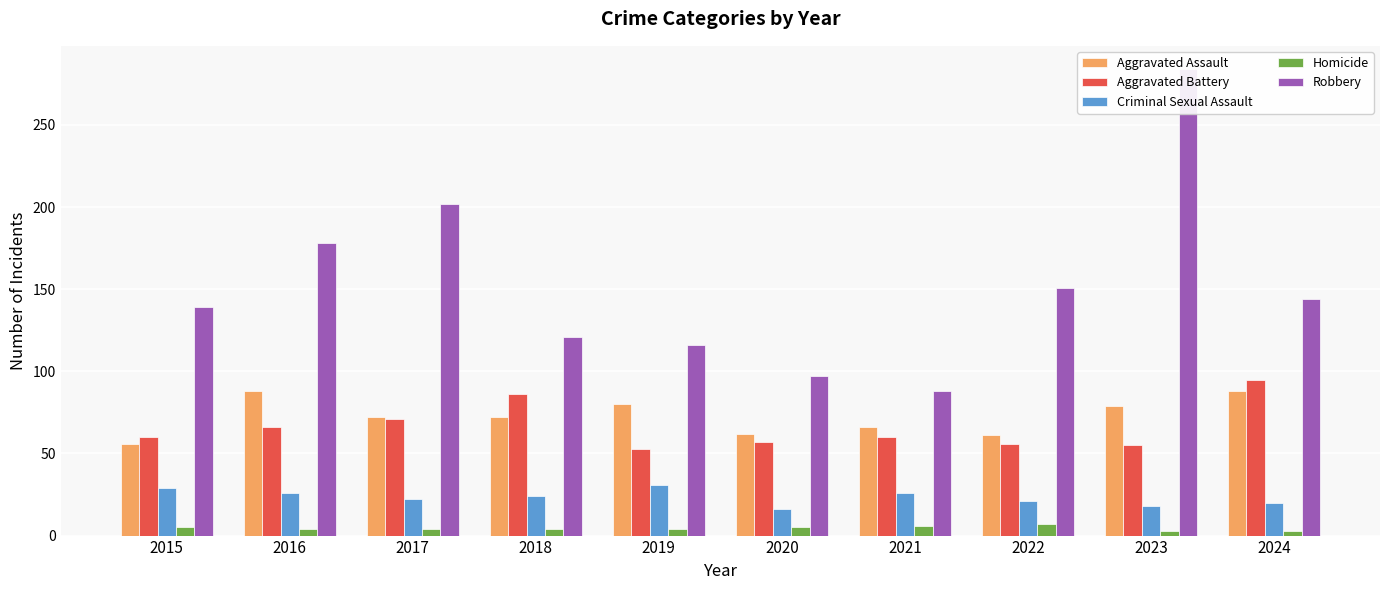

The Aggravated Battery series shows 60 at 2021. True or false?

True